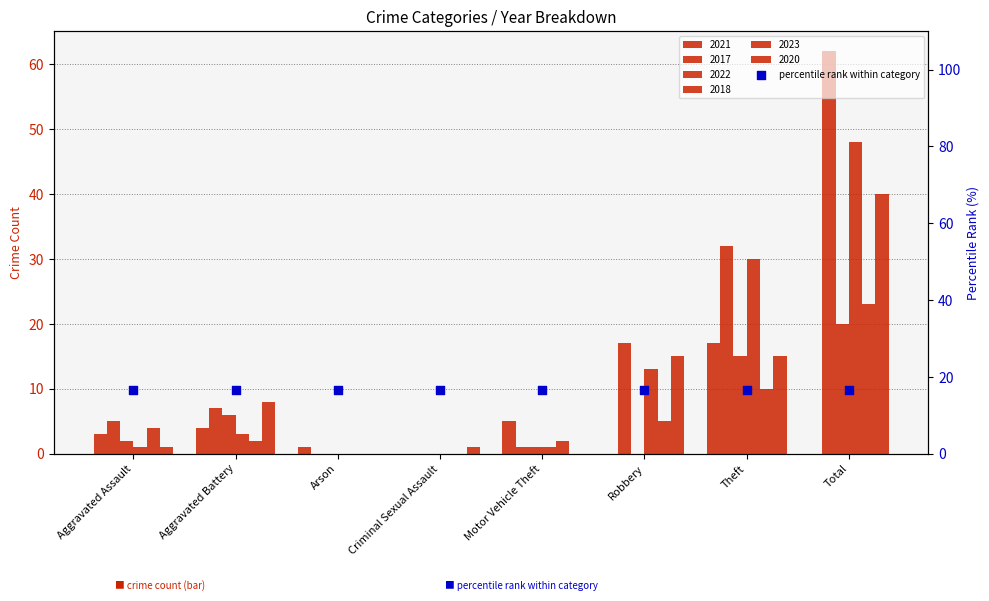

What are all the series names shown in the legend?

2021, 2017, 2022, 2018, 2023, 2020